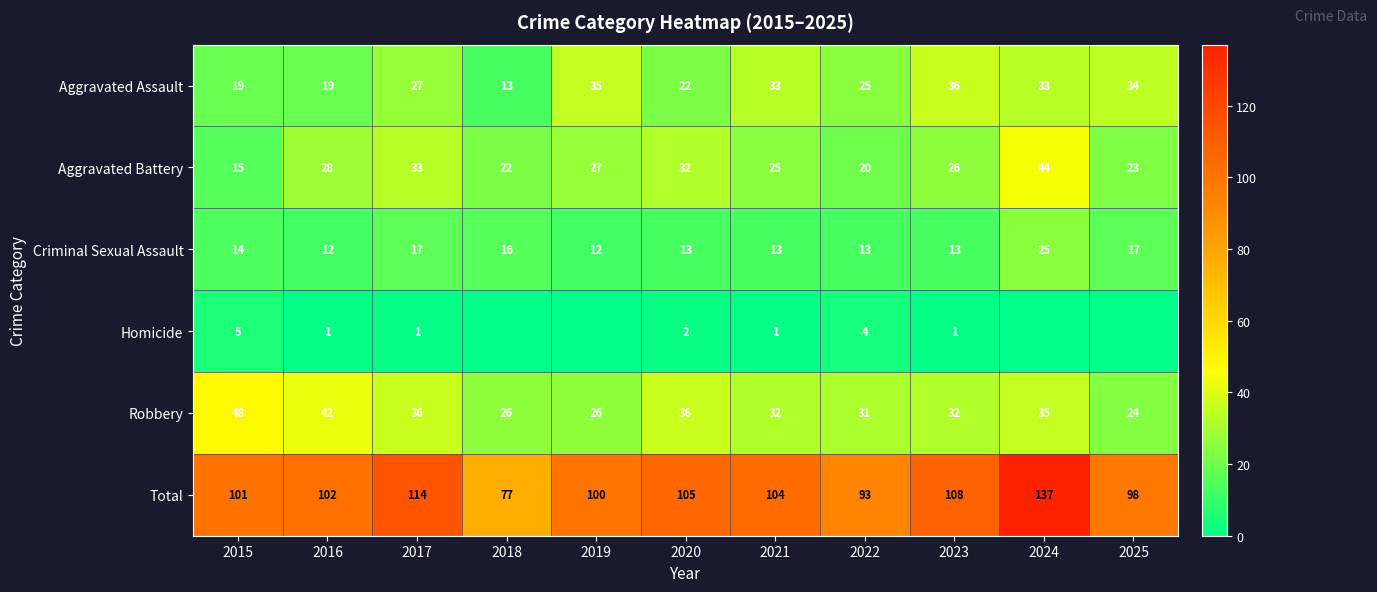

At which label does Aggravated Assault reach its minimum?

2018